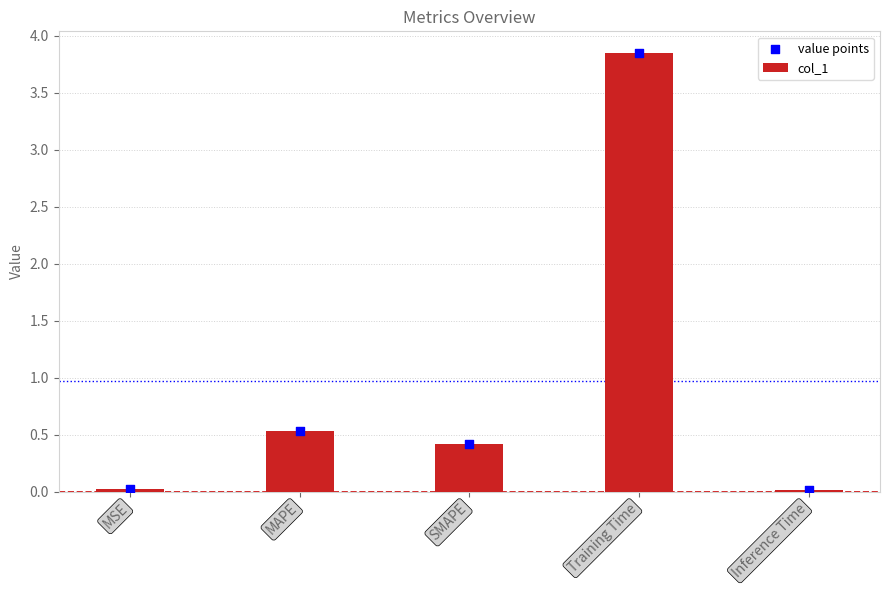

Which series has the largest Y range (max minus min)?

col_1